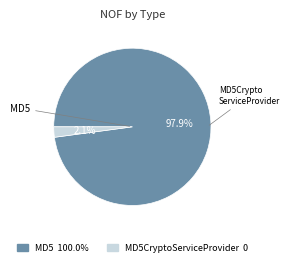

Does any single category account for the majority?

Yes